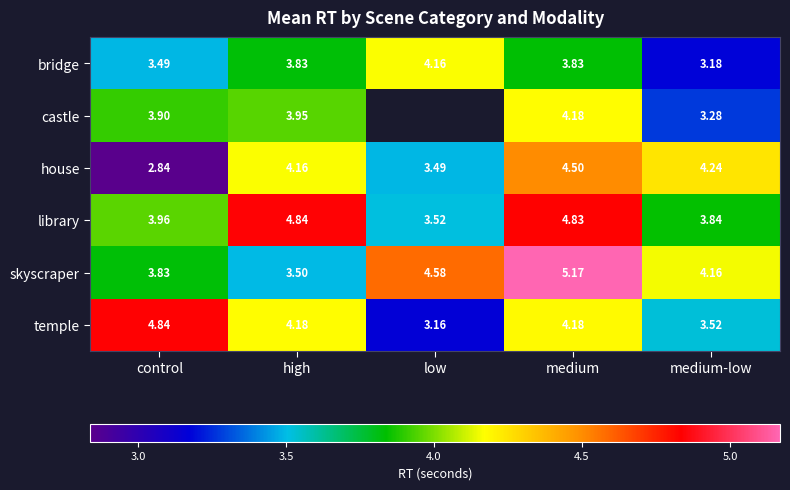

Is the value of castle at medium greater than the value of skyscraper at low?

No